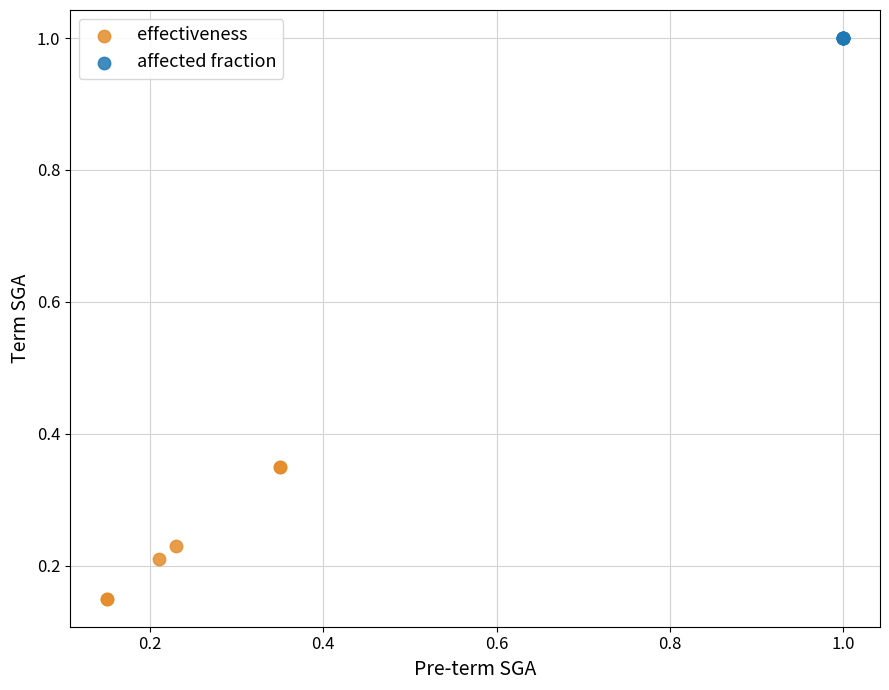

Which series contains the highest Y value?

affected fraction